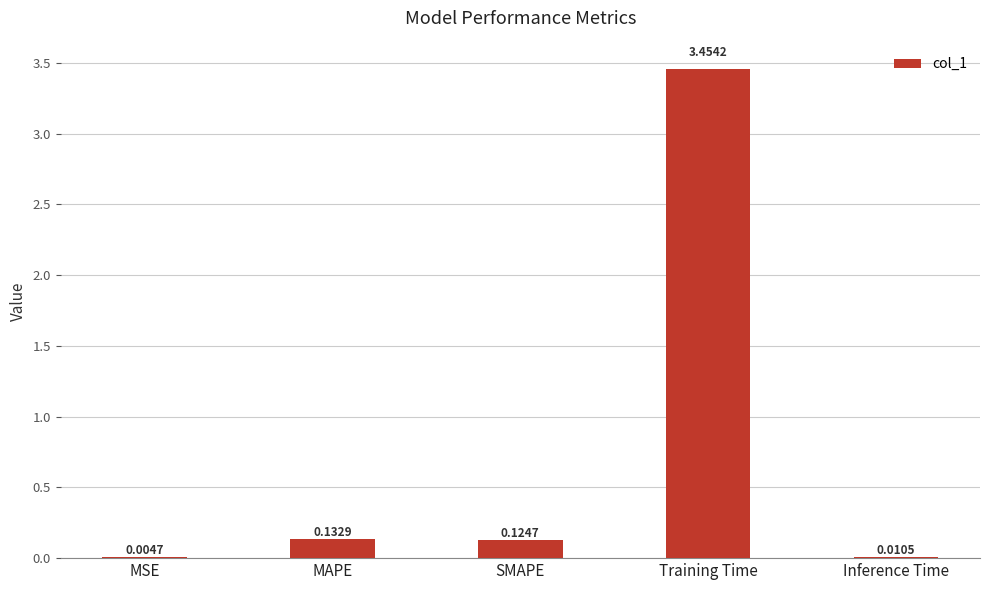

What is the change in value from SMAPE to Training Time?

+3.3